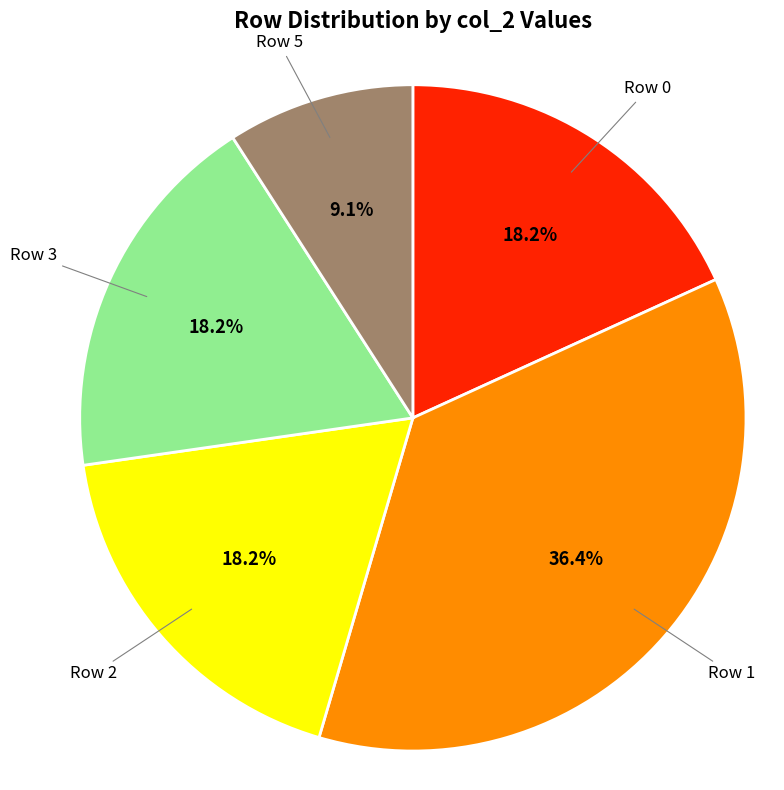

Is there any slice that represents more than half of the pie?

No